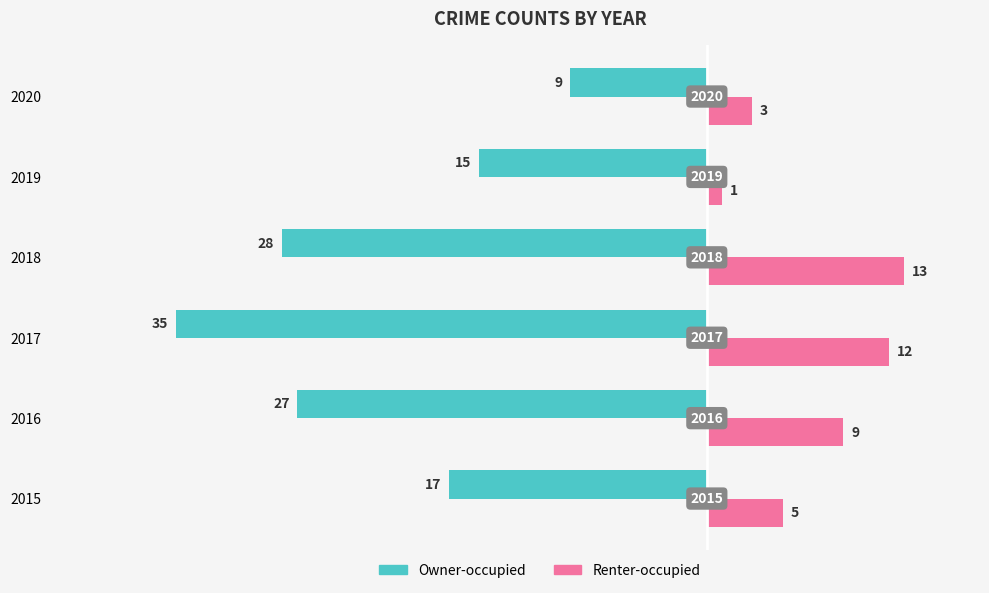

What are all the series names shown in the legend?

Owner-occupied, Renter-occupied